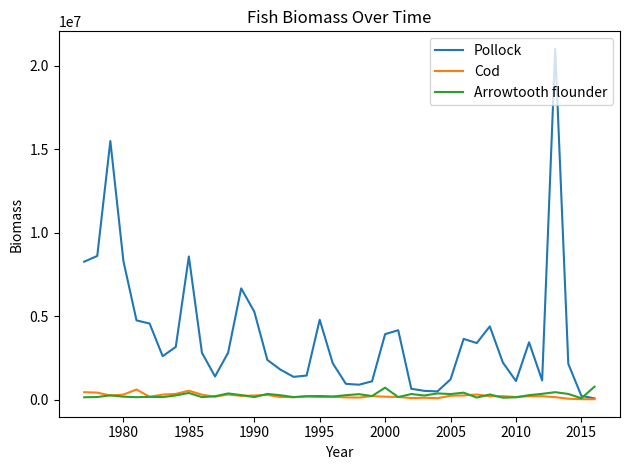

Which series has the widest spread of values?

Pollock